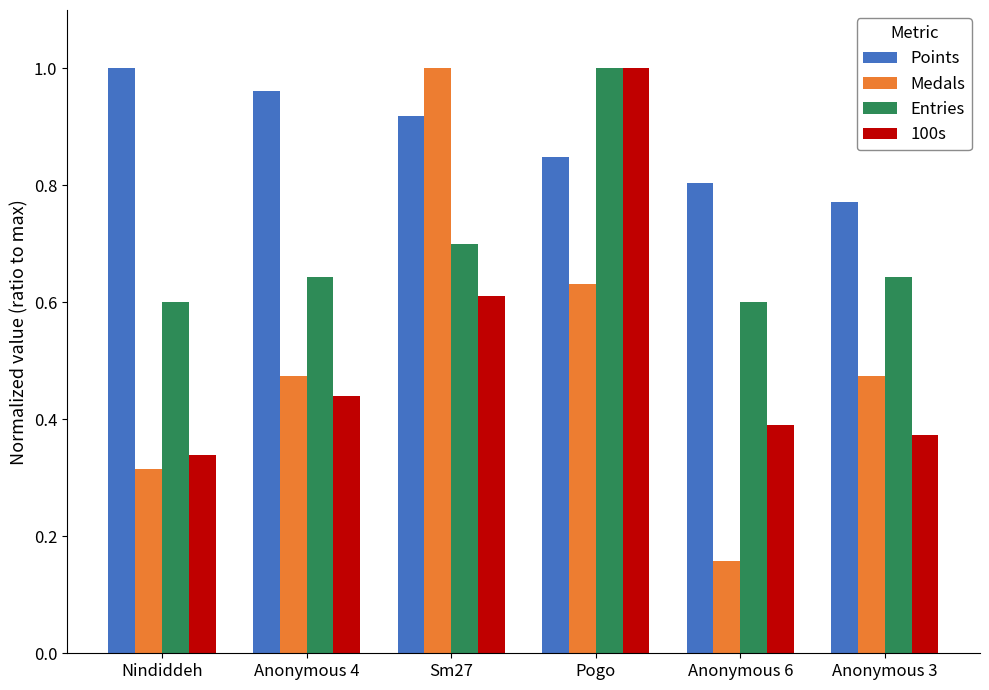

How many groups of bars are there?

6